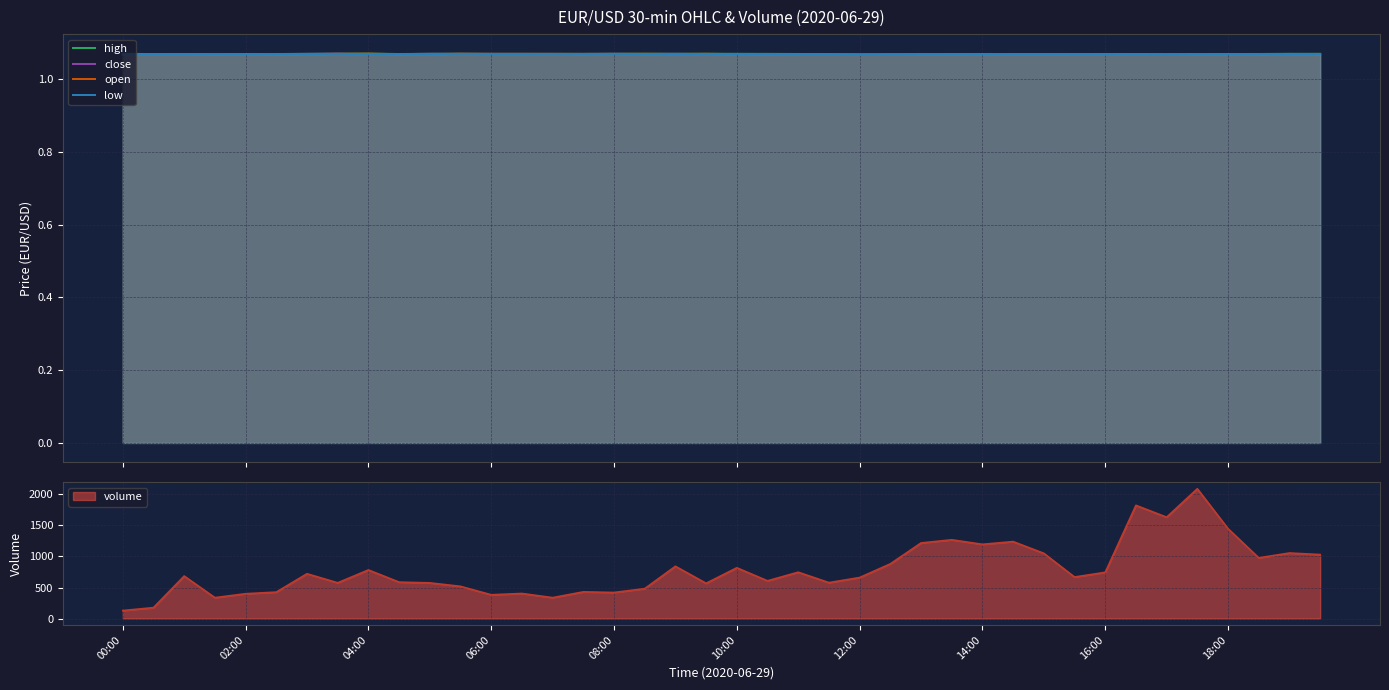

What is the value of the open point at the 27th from the left?

1.1